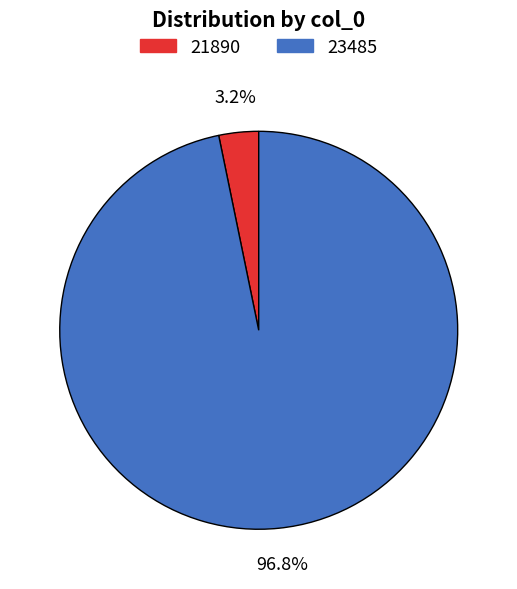

Is it true that 23485 is 97% of the pie?

True